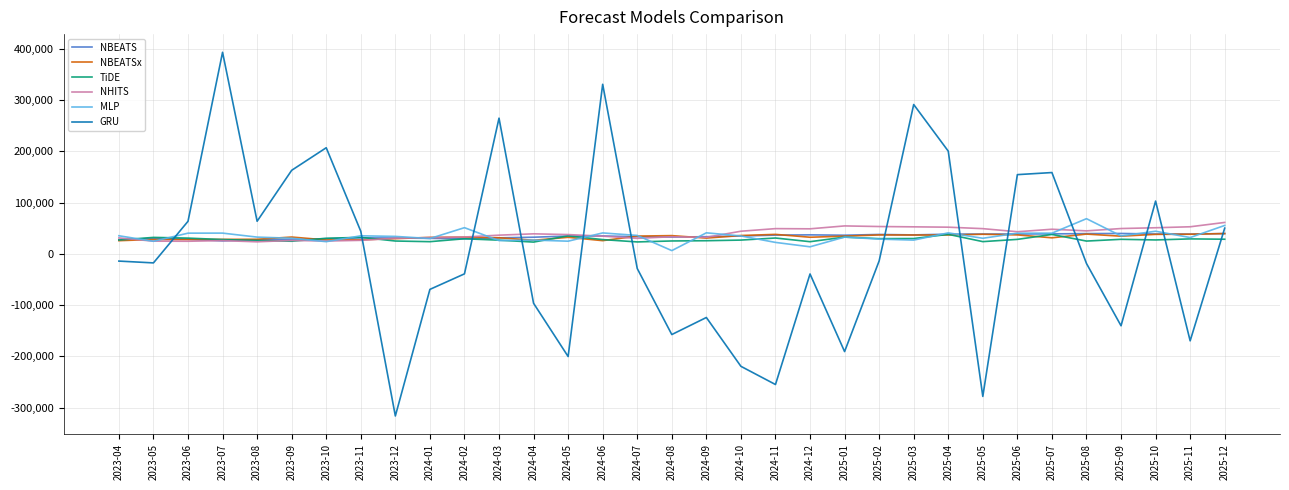

At which category does the chart reach its peak across all series?

2023-07